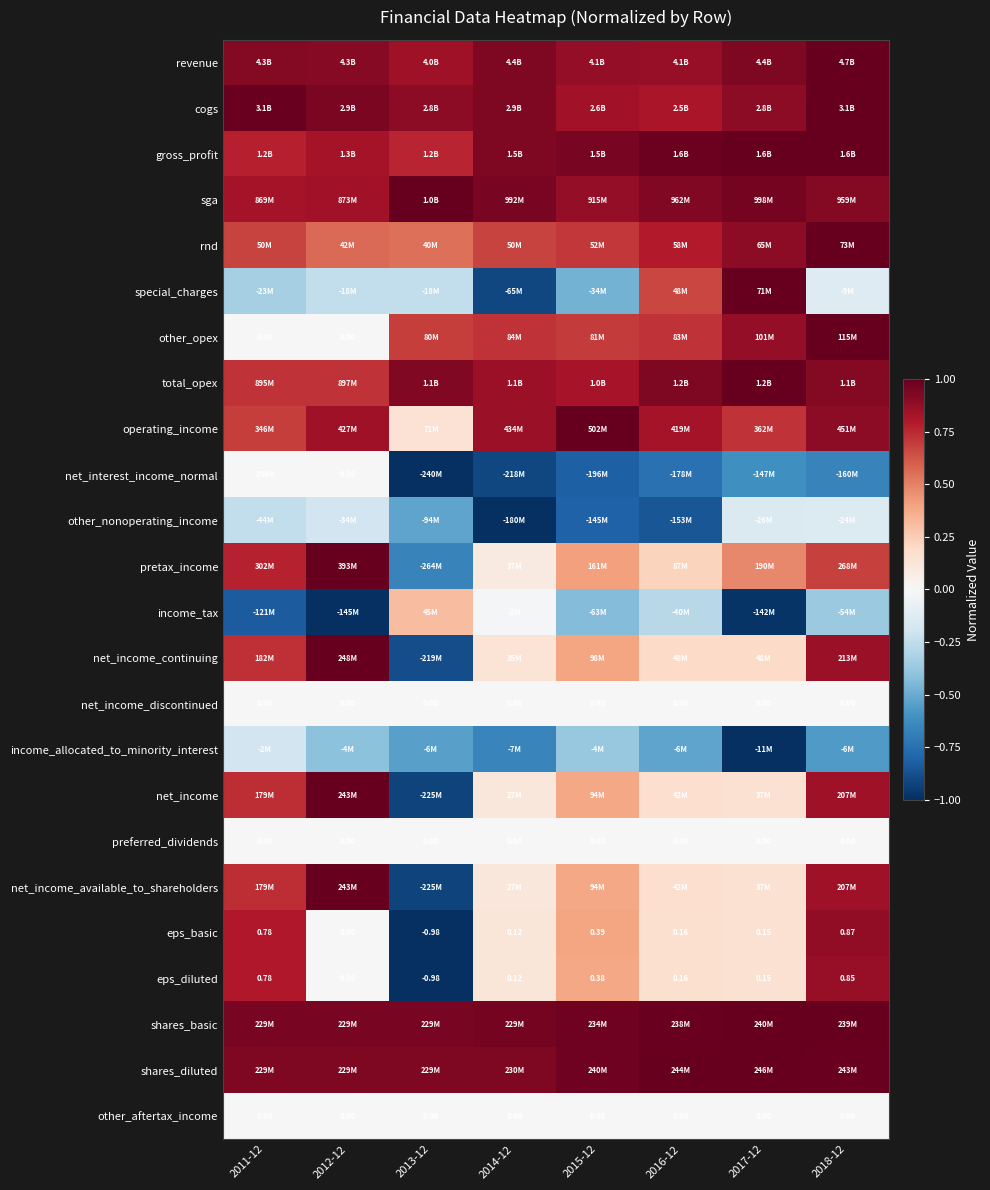

What is the minimum value for sga?

0.8